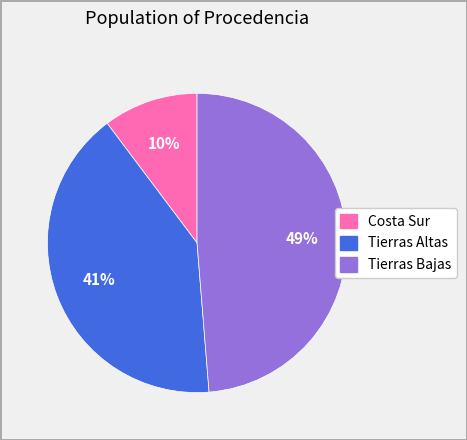

Approximately how many times larger is the value at Costa Sur compared to Tierras Bajas?

0.2